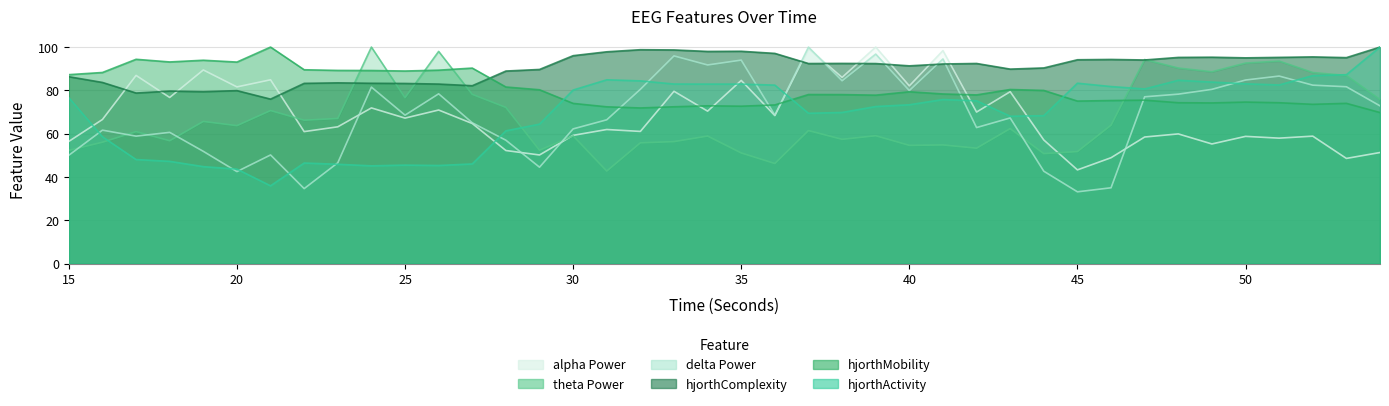

True or false: hjorthActivity_EEG and hjorthComplexity_EEG intersect in this chart.

False